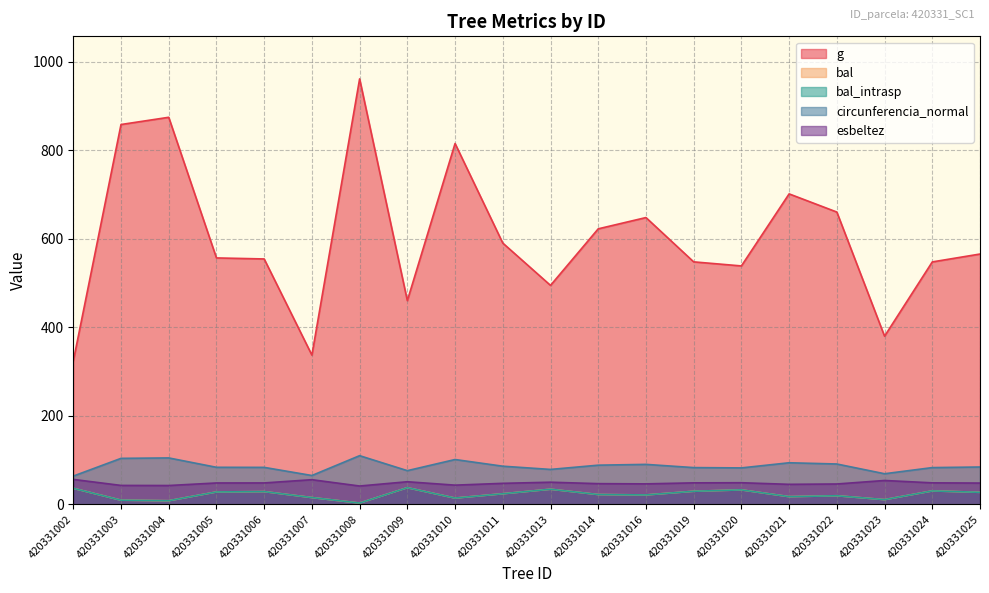

At 420331003, list the series in order from largest to smallest.

g, circunferencia_normal, esbeltez, bal, bal_intrasp